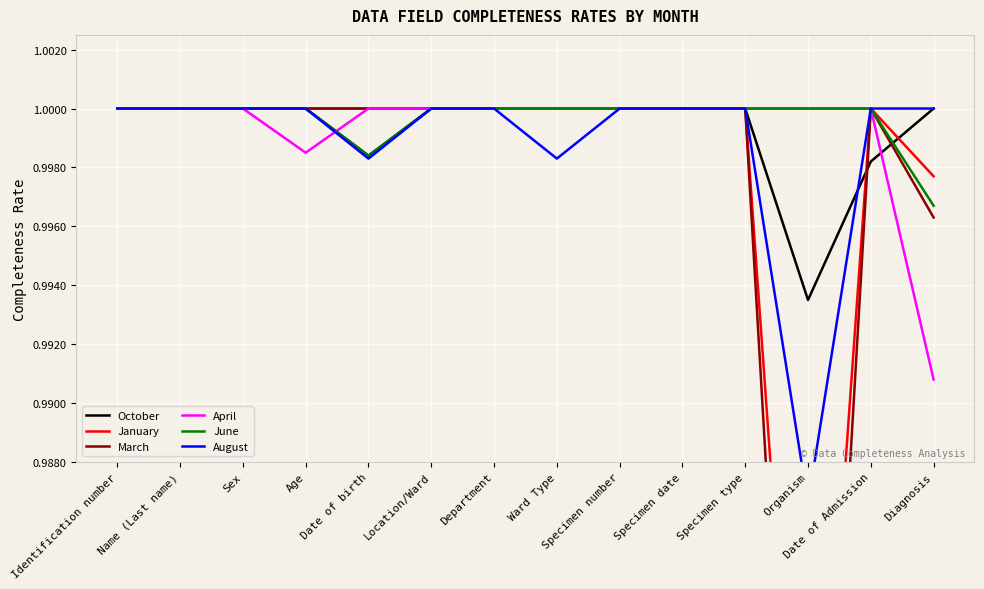

How many interior local valleys does the June series have?

1